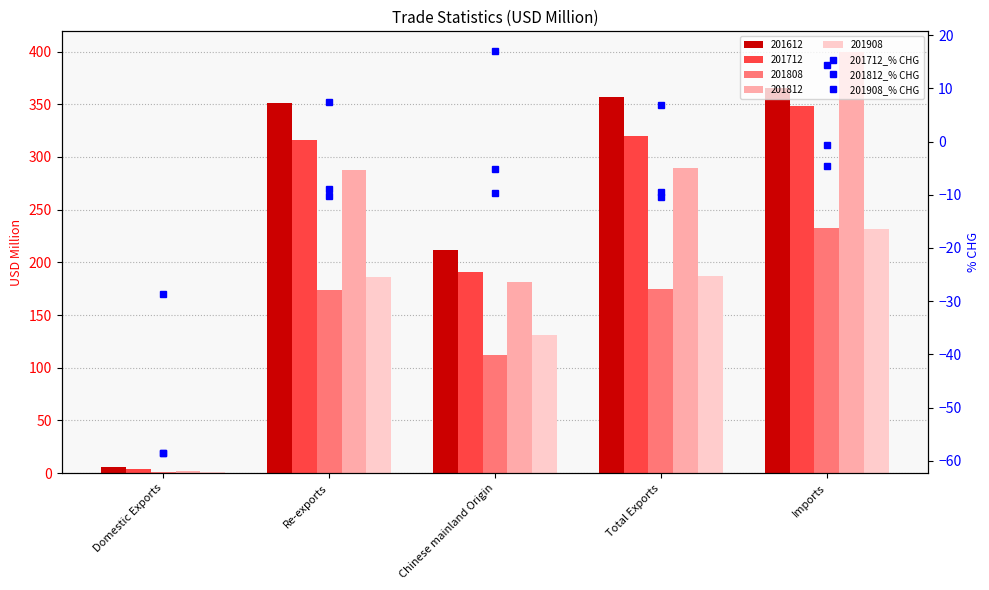

What is the value of the 201812_% CHG bar at the 2nd from the left?

-9.0